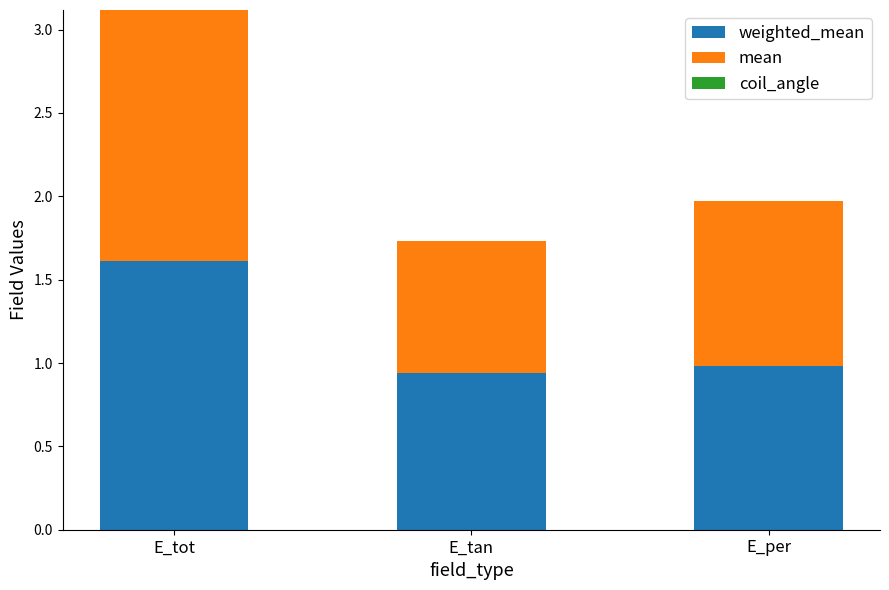

List the series in order of their peak value, highest first.

weighted_mean, mean, coil_angle